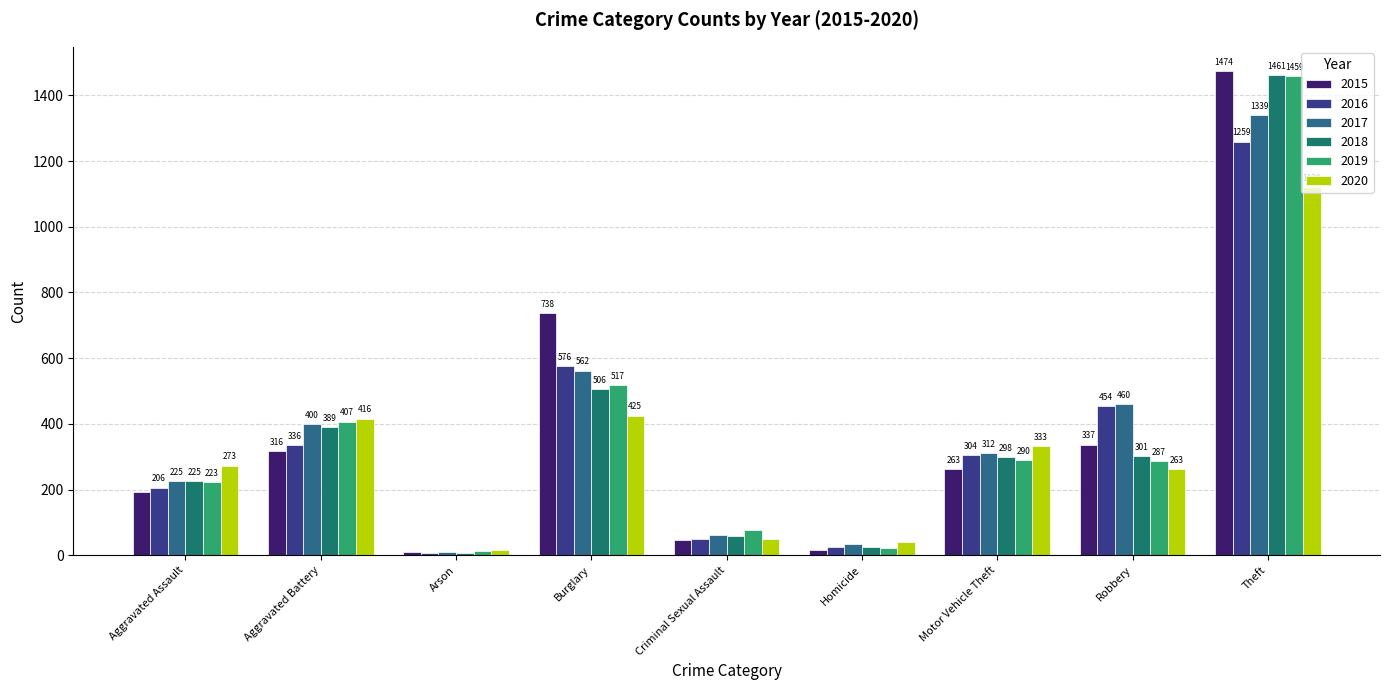

Reading right to left, transcribe all the data shown in this chart.

2015: Theft=1474	Robbery=337	Motor Vehicle Theft=263	Homicide=15	Criminal Sexual Assault=46	Burglary=738	Arson=9	Aggravated Battery=316	Aggravated Assault=194
2016: Theft=1259	Robbery=454	Motor Vehicle Theft=304	Homicide=26	Criminal Sexual Assault=50	Burglary=576	Arson=7	Aggravated Battery=336	Aggravated Assault=206
2017: Theft=1339	Robbery=460	Motor Vehicle Theft=312	Homicide=33	Criminal Sexual Assault=62	Burglary=562	Arson=10	Aggravated Battery=400	Aggravated Assault=225
2018: Theft=1461	Robbery=301	Motor Vehicle Theft=298	Homicide=25	Criminal Sexual Assault=60	Burglary=506	Arson=7	Aggravated Battery=389	Aggravated Assault=225
2019: Theft=1459	Robbery=287	Motor Vehicle Theft=290	Homicide=22	Criminal Sexual Assault=77	Burglary=517	Arson=12	Aggravated Battery=407	Aggravated Assault=223
2020: Theft=1120	Robbery=263	Motor Vehicle Theft=333	Homicide=41	Criminal Sexual Assault=48	Burglary=425	Arson=17	Aggravated Battery=416	Aggravated Assault=273